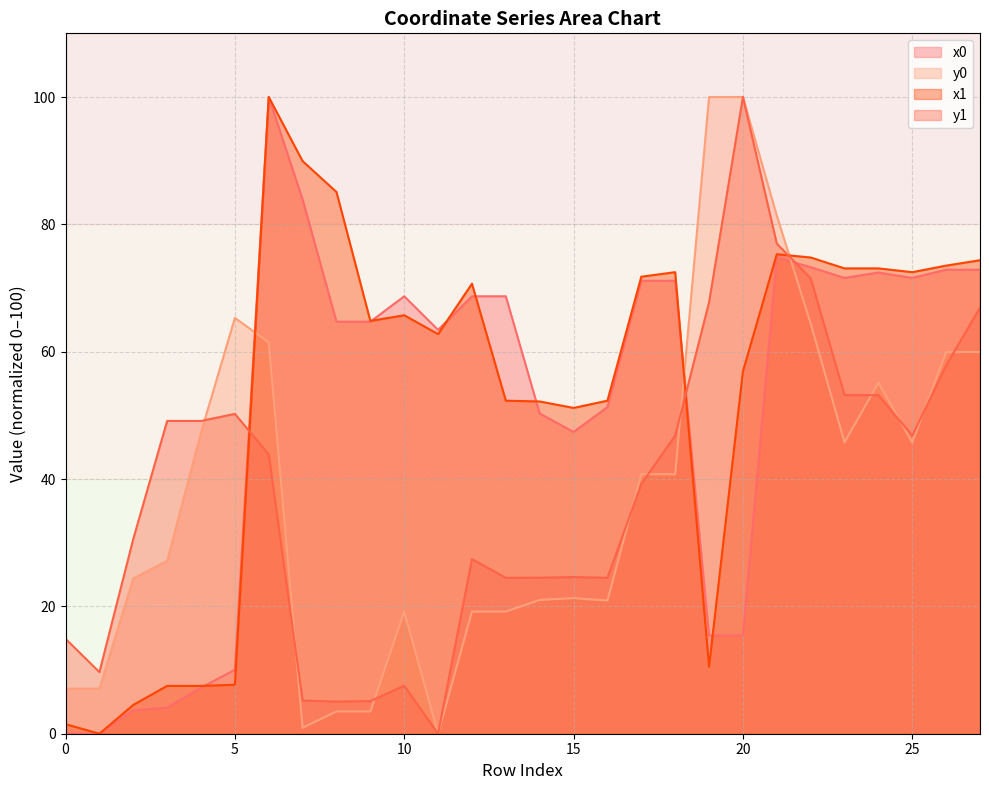

What is the difference between the maximum and minimum values in the y0 series?

100.0